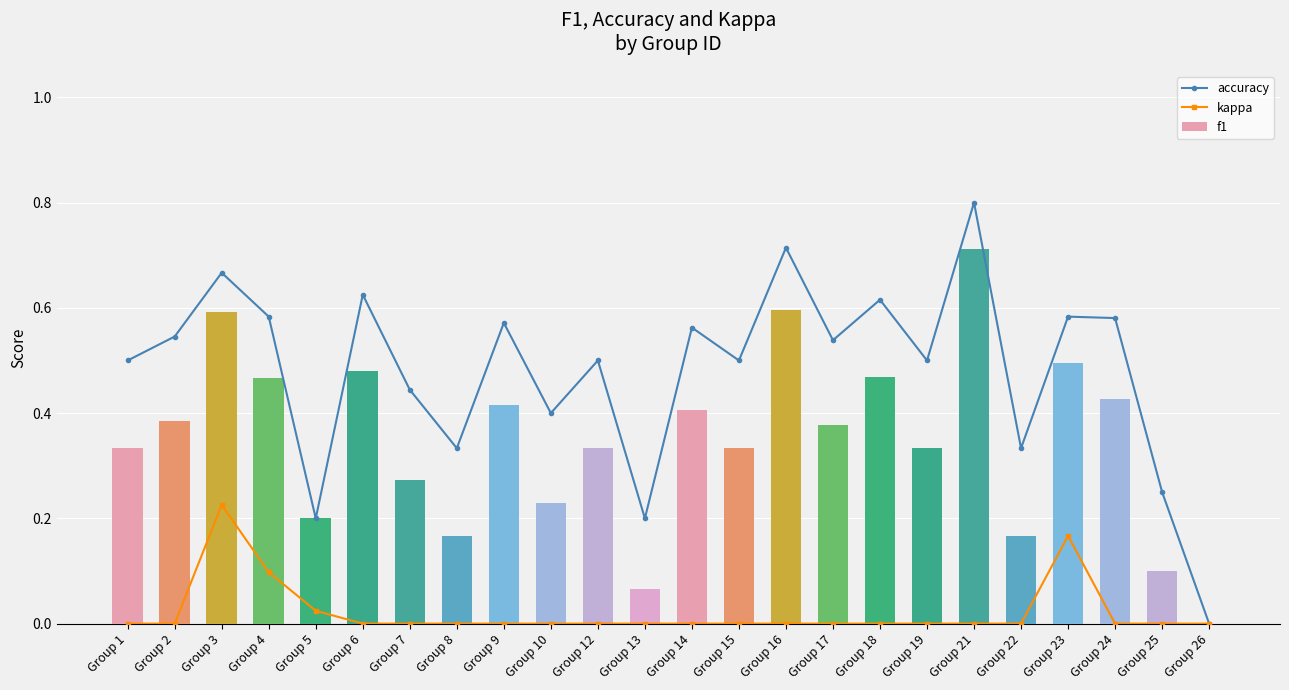

Reading right to left, extract all data points from this chart.

accuracy: 0.0	0.2	0.6	0.6	0.3	0.8	0.5	0.6	0.5	0.7	0.5	0.6	0.2	0.5	0.4	0.6	0.3	0.4	0.6	0.2	0.6	0.7	0.5	0.5
kappa: 0.0	0.0	0.0	0.2	0.0	0.0	0.0	0.0	0.0	0.0	0.0	0.0	0.0	0.0	0.0	0.0	0.0	0.0	0.0	0.0	0.1	0.2	0.0	0.0
f1: 0.0	0.1	0.4	0.5	0.2	0.7	0.3	0.5	0.4	0.6	0.3	0.4	0.1	0.3	0.2	0.4	0.2	0.3	0.5	0.2	0.5	0.6	0.4	0.3